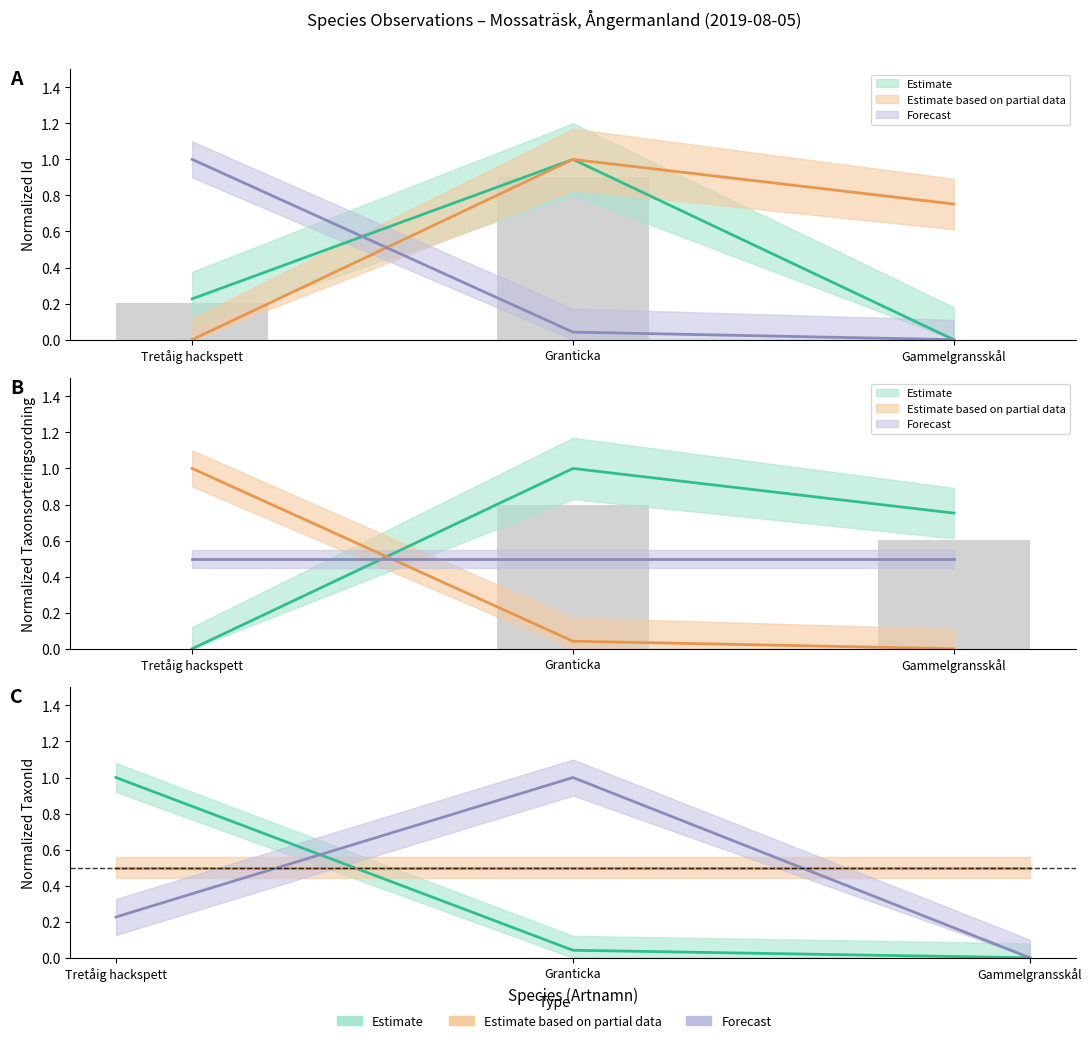

Which series has the largest total across all categories?

Taxonsorteringsordning